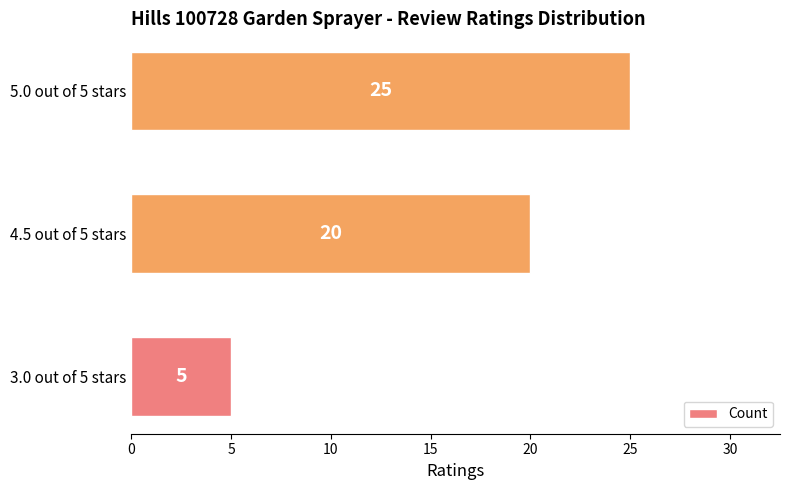

List the labels in order of value, smallest first.

3.0 out of 5 stars, 4.5 out of 5 stars, 5.0 out of 5 stars